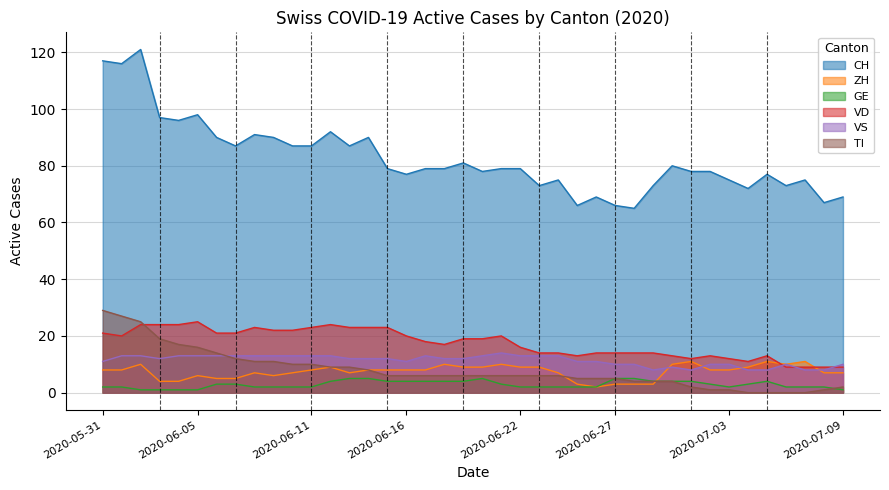

True or false: TI has a value of 3 at 2020-06-19.

False